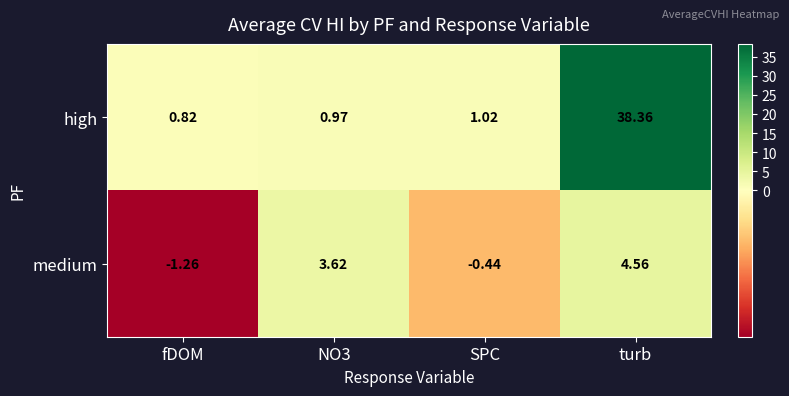

Count the number of data series in this chart.

2